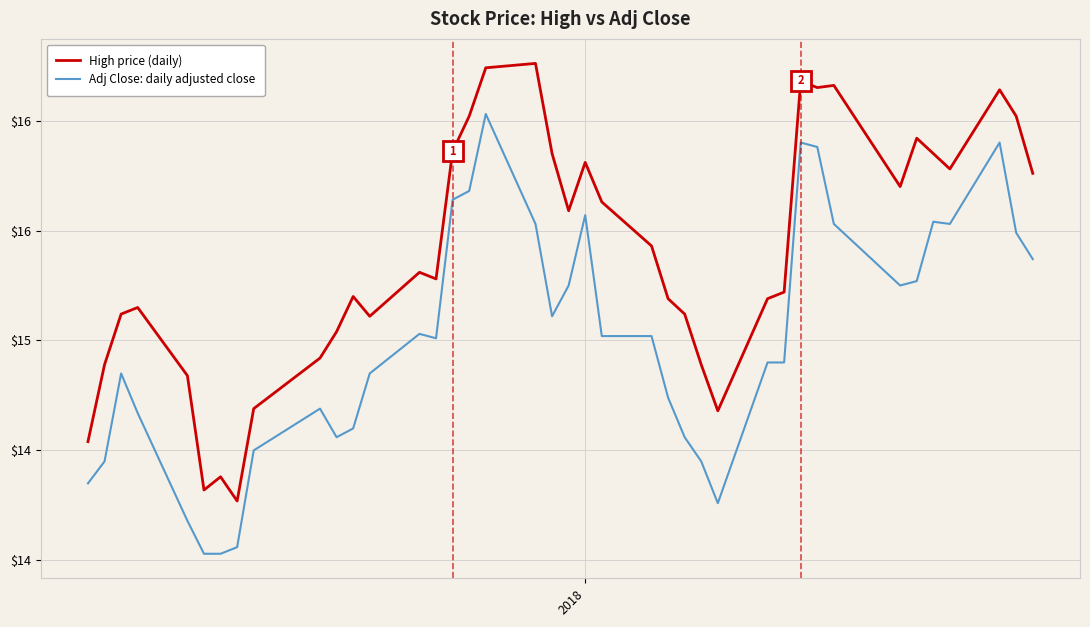

What are all the series names shown in the legend?

High price (daily), Adj Close: daily adjusted close